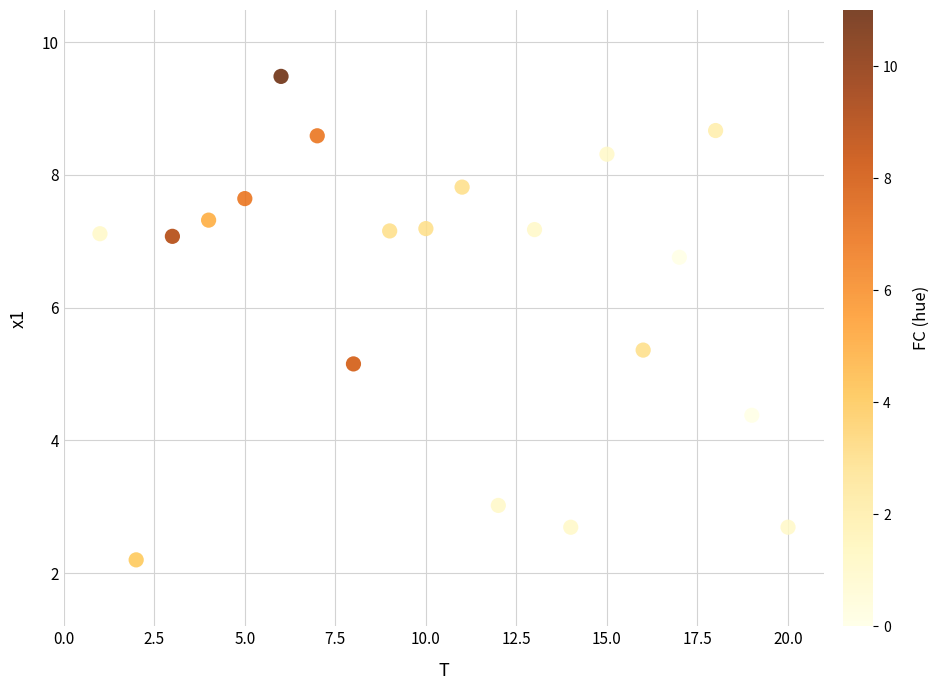

What is the range of X values (max minus min)?

19.0